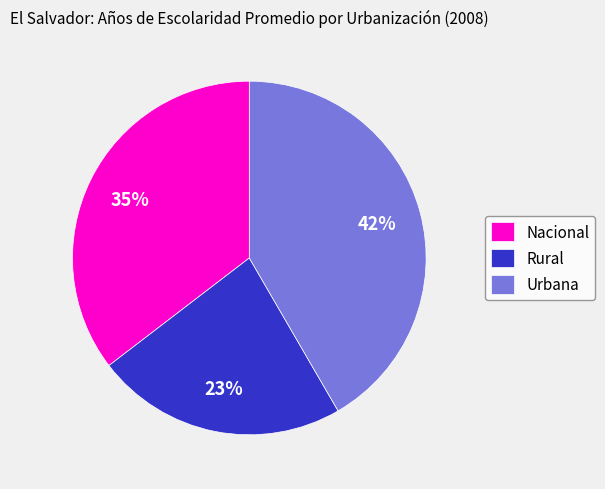

To the nearest percent, what is the combined percentage of Nacional and Urbana?

77%